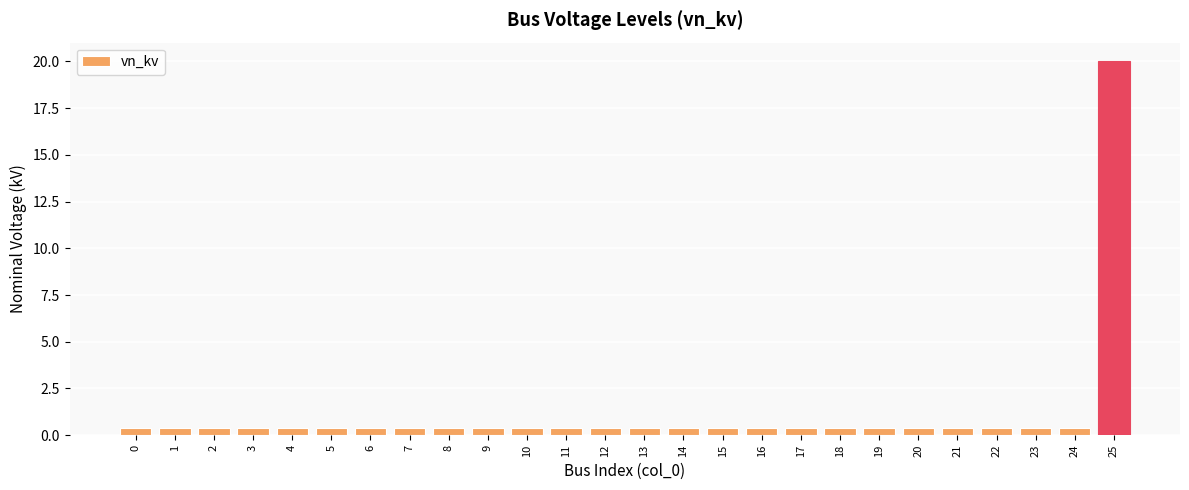

Reading right to left, transcribe all the data shown in this chart.

25=20.0	24=0.4	23=0.4	22=0.4	21=0.4	20=0.4	19=0.4	18=0.4	17=0.4	16=0.4	15=0.4	14=0.4	13=0.4	12=0.4	11=0.4	10=0.4	9=0.4	8=0.4	7=0.4	6=0.4	5=0.4	4=0.4	3=0.4	2=0.4	1=0.4	0=0.4